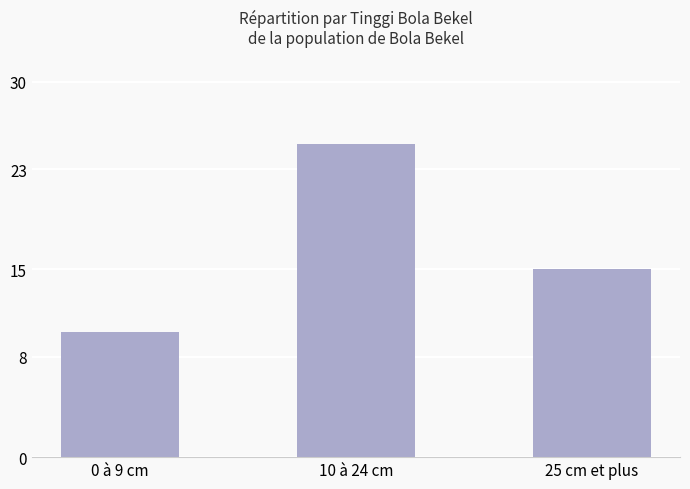

List the labels in order of value, smallest first.

0 à 9 cm, 25 cm et plus, 10 à 24 cm